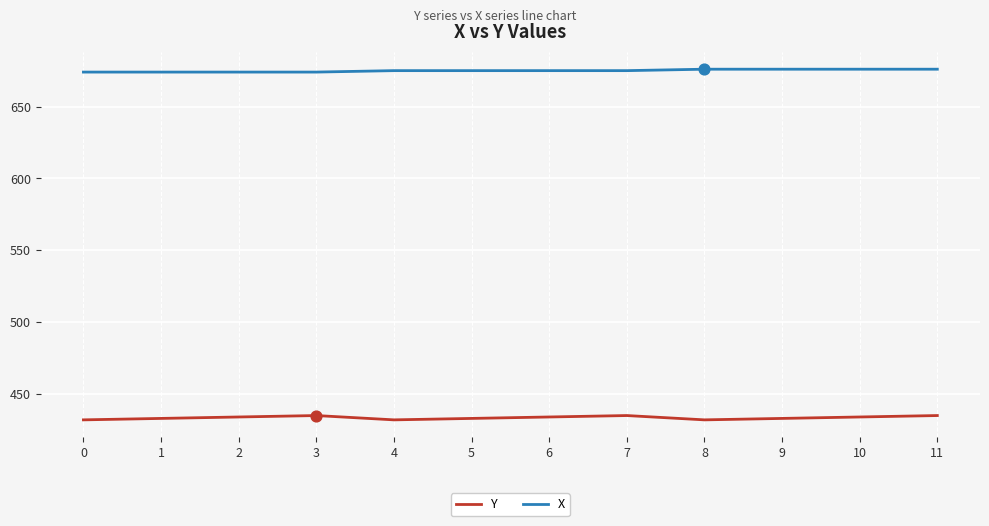

Is the value of X at 8 greater than the value of Y at 0?

Yes